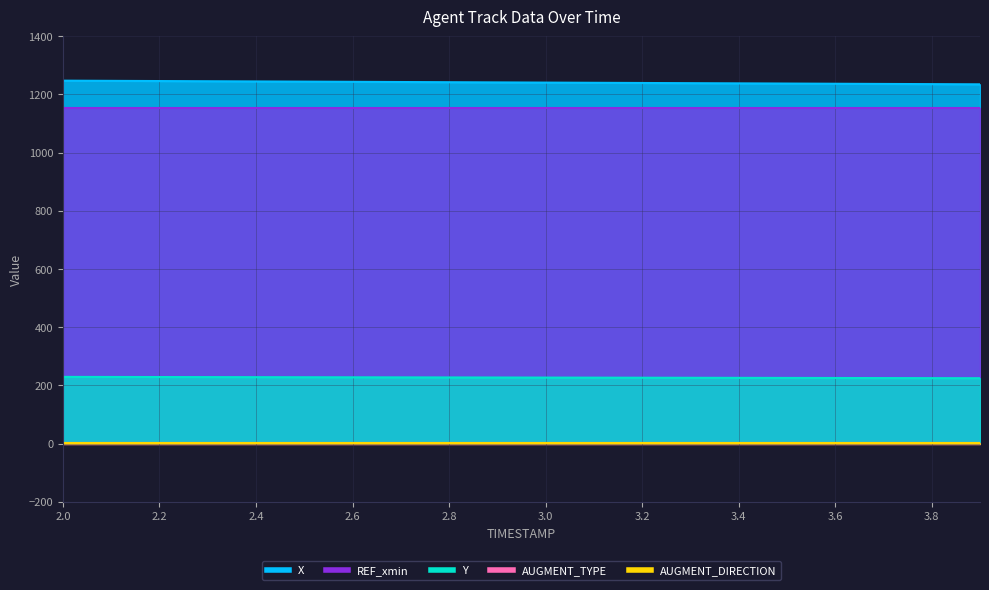

The AUGMENT_DIRECTION series shows 1.6 at 2.4. True or false?

False